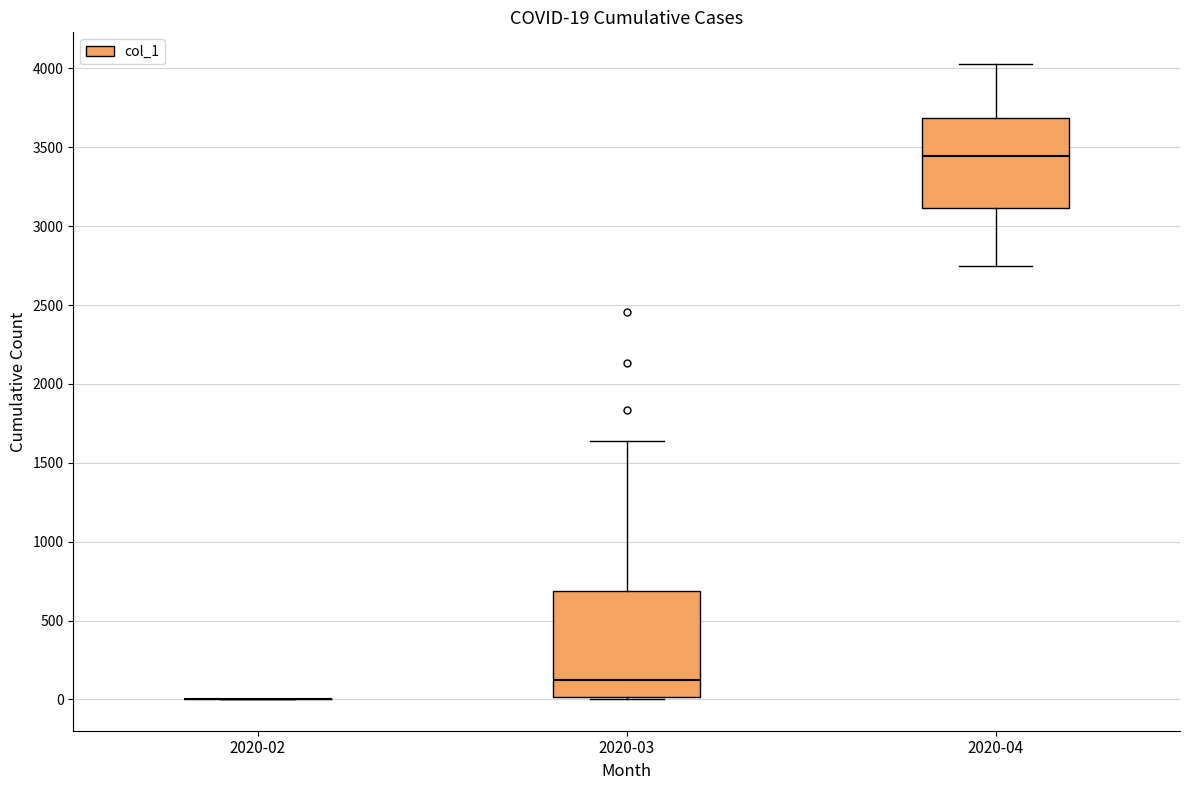

Which box is the tallest, from its lower edge to its upper edge?

2020-03